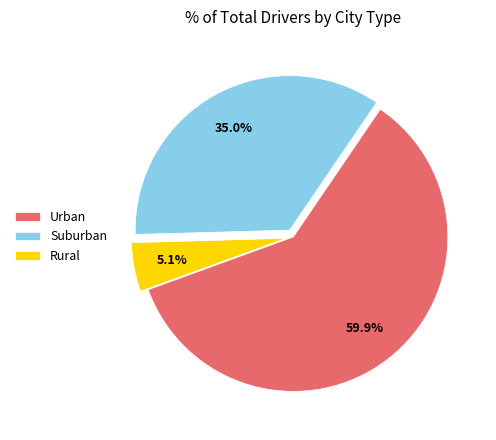

How many slices are in this pie chart?

3